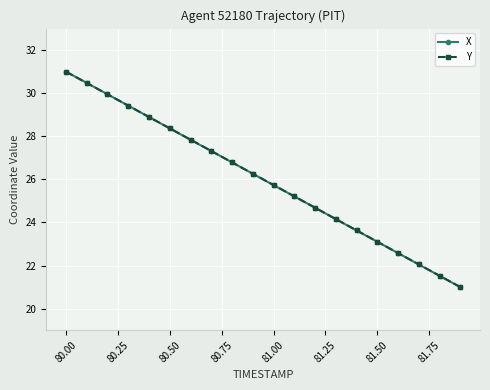

True or false: Y has more than 0 points higher than both neighbors.

False